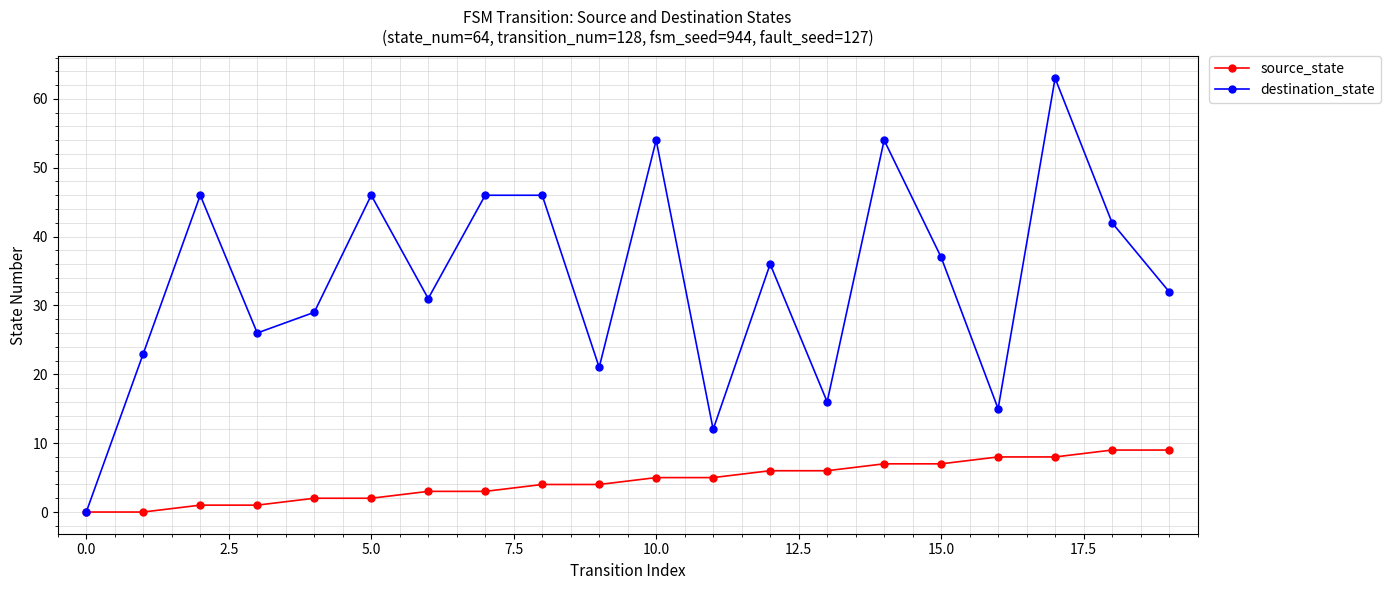

List the series in order of their peak value, highest first.

destination_state, source_state